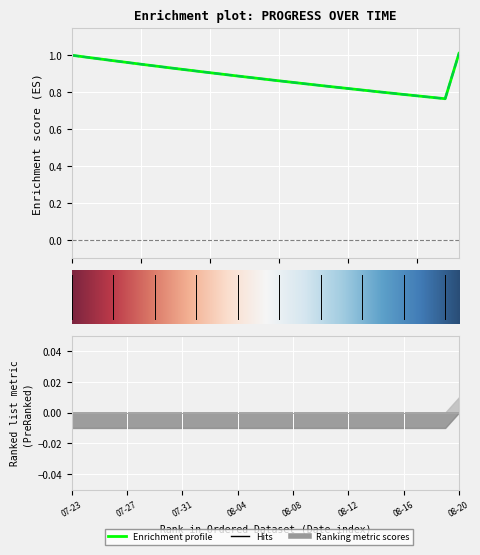

What is the sum of the sedrftgyhuioygtfrd values at 2025-07-30 and 2025-08-17?

1.7